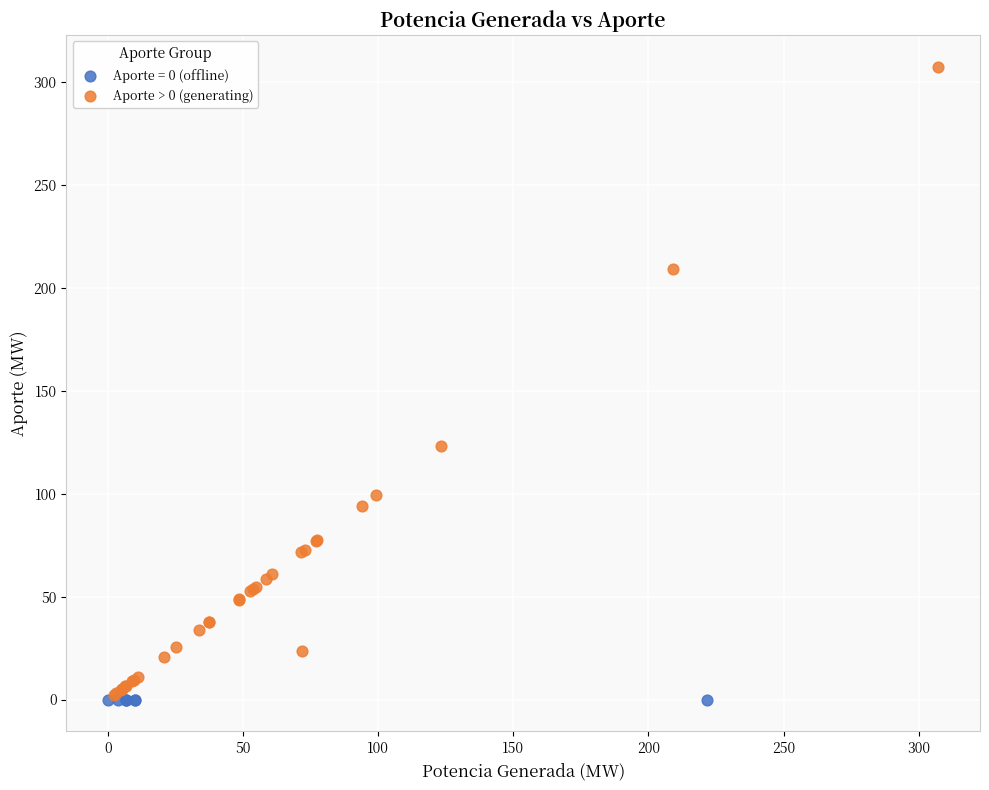

What are all the series names shown in the legend?

Aporte = 0 (offline), Aporte > 0 (generating)